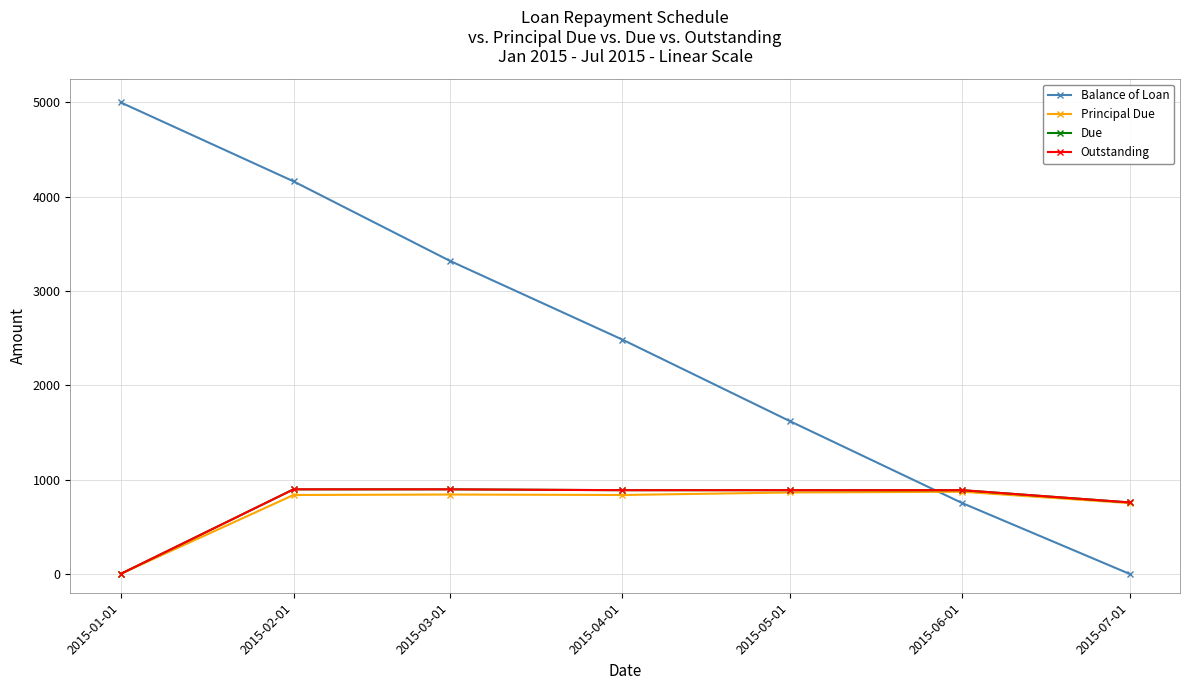

After their last crossing, which series has the higher values: Principal Due or Balance of Loan?

Principal Due